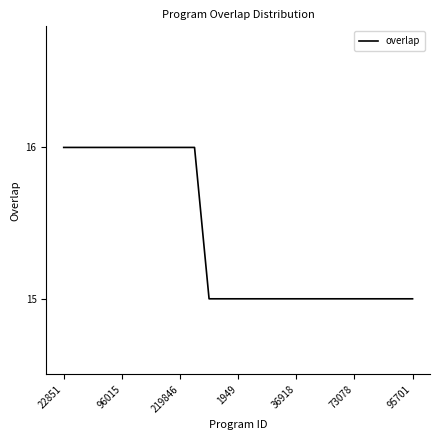

How many values are between 15 and 16?

25